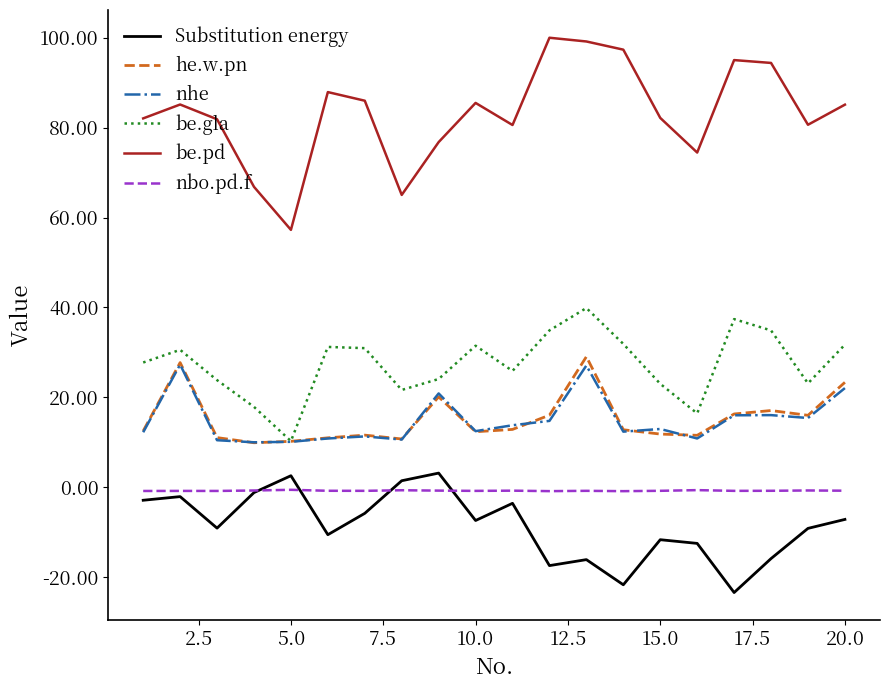

What are all the series names shown in the legend?

Substitution energy, he.w.pn, nhe, be.gla, be.pd, nbo.pd.f